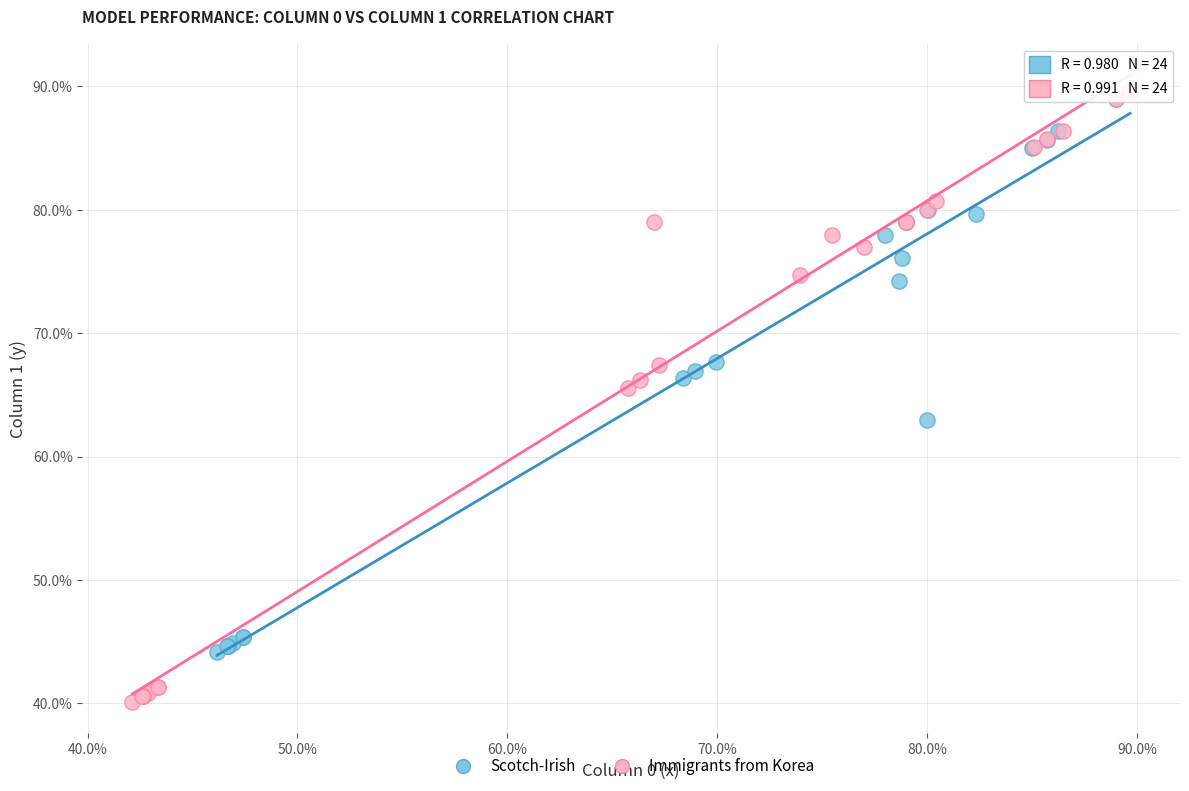

Which series reaches the minimum Y coordinate?

Immigrants from Korea